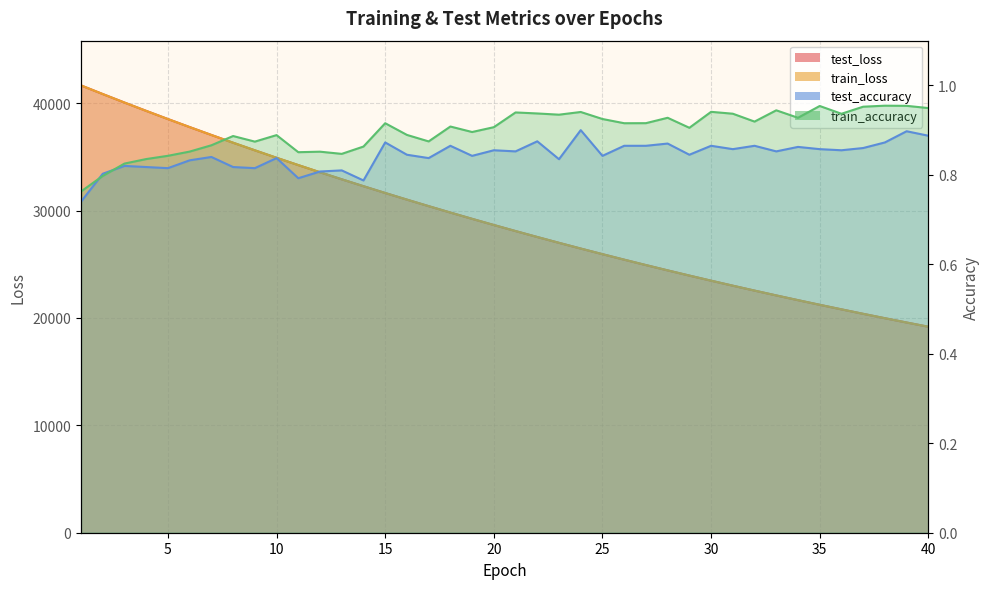

Where is test_loss nearest to the value 30425?

17